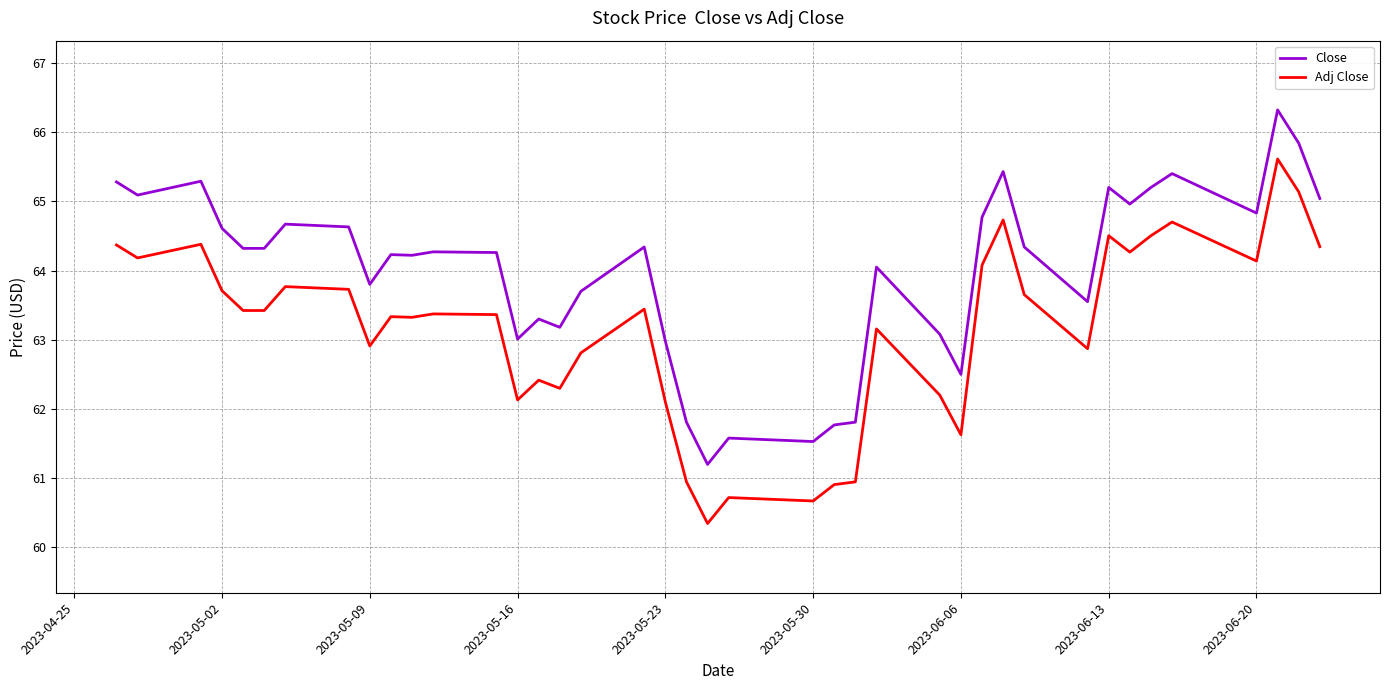

How many lines are shown in the chart?

2